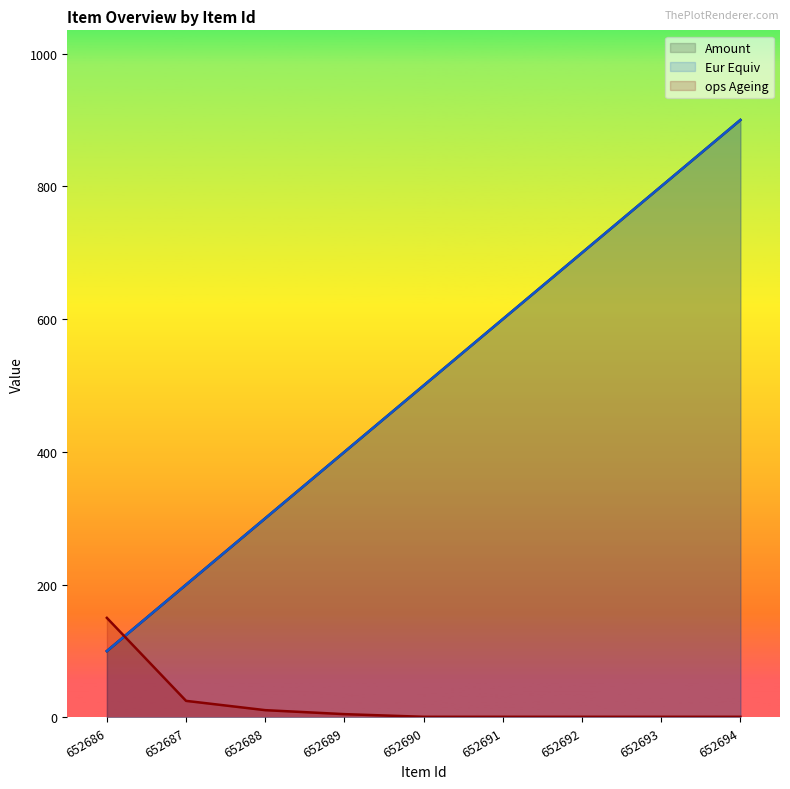

True or false: Amount has more than 2 interior local peaks.

False